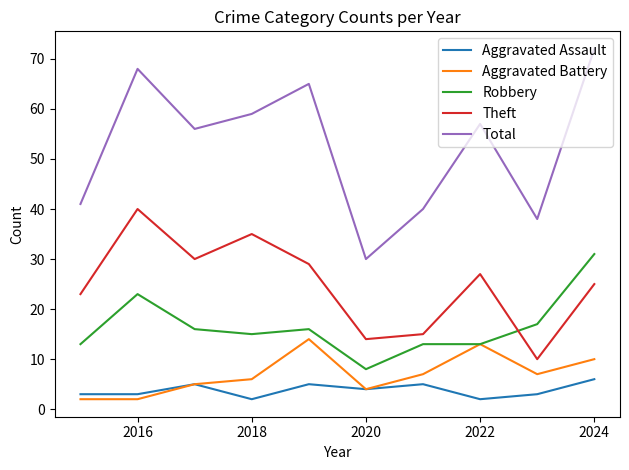

What is the difference between the second highest and minimum values in the Theft series?

25